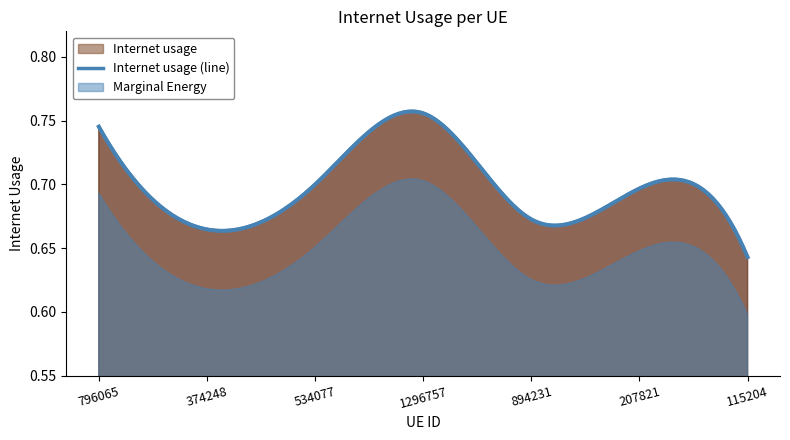

What is the average value?

0.7